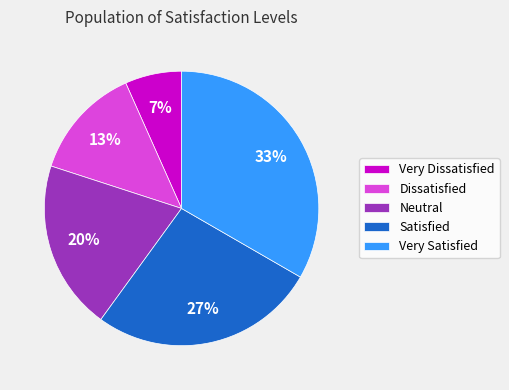

What percentage is the Satisfied slice, to the nearest percent?

27%